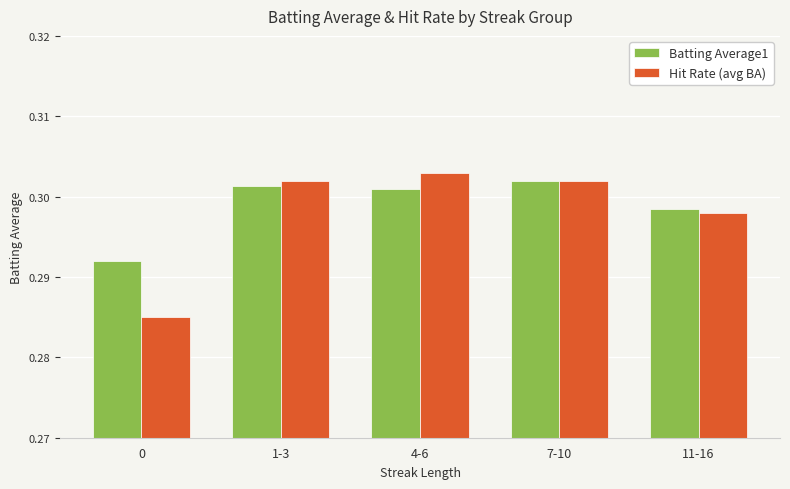

Between 1-3 and 11-16, which series saw the biggest shift?

Hit Rate (avg BA)